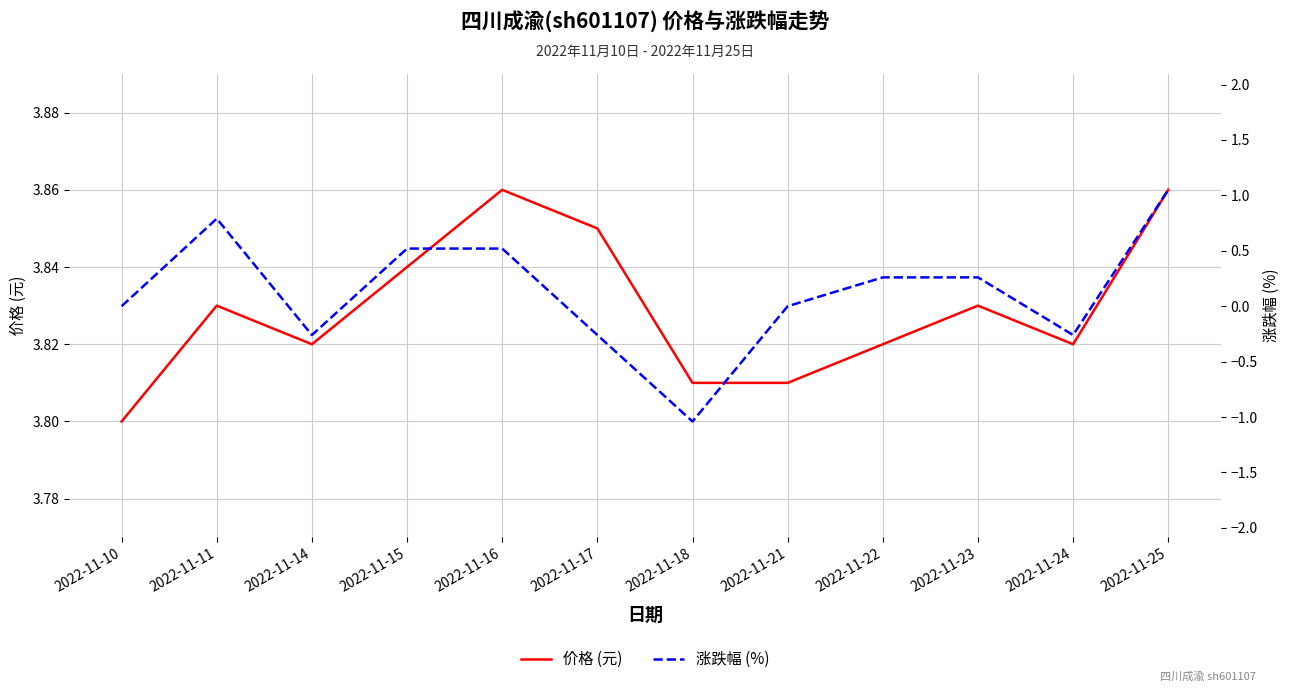

Reading left to right, extract all data points from this chart.

价格 (元): 2022-11-10=3.8	2022-11-11=3.8	2022-11-14=3.8	2022-11-15=3.8	2022-11-16=3.9	2022-11-17=3.9	2022-11-18=3.8	2022-11-21=3.8	2022-11-22=3.8	2022-11-23=3.8	2022-11-24=3.8	2022-11-25=3.9
涨跌幅 (%): 2022-11-10=0.0	2022-11-11=0.8	2022-11-14=-0.3	2022-11-15=0.5	2022-11-16=0.5	2022-11-17=-0.3	2022-11-18=-1.0	2022-11-21=0.0	2022-11-22=0.3	2022-11-23=0.3	2022-11-24=-0.3	2022-11-25=1.1